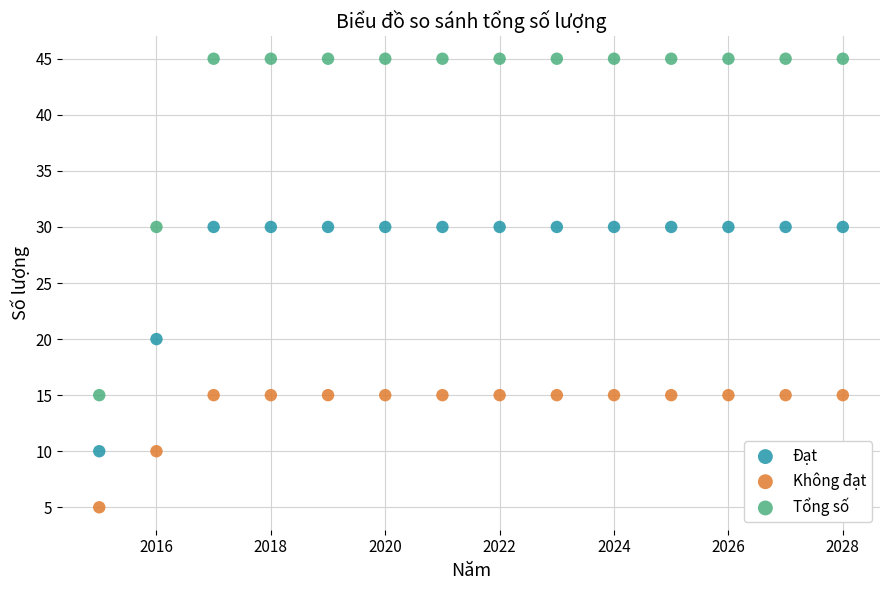

Across all data points, what is the range of X values (max minus min)?

13